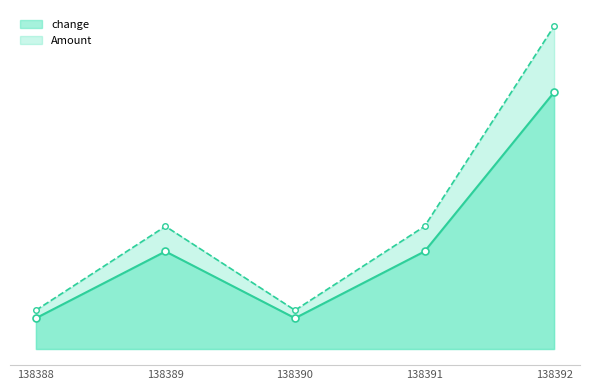

What is the value of the Amount point at the 1st from the left?

1555.2